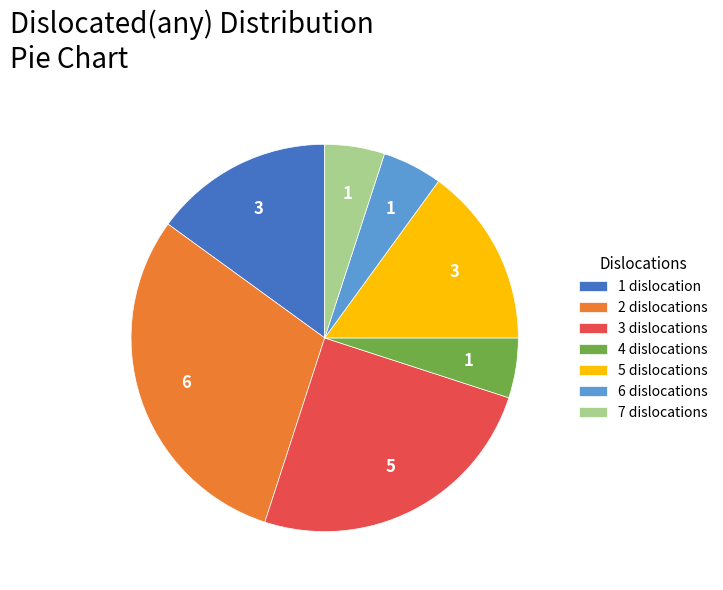

The 1 dislocation slice represents 15% of the pie. True or false?

True